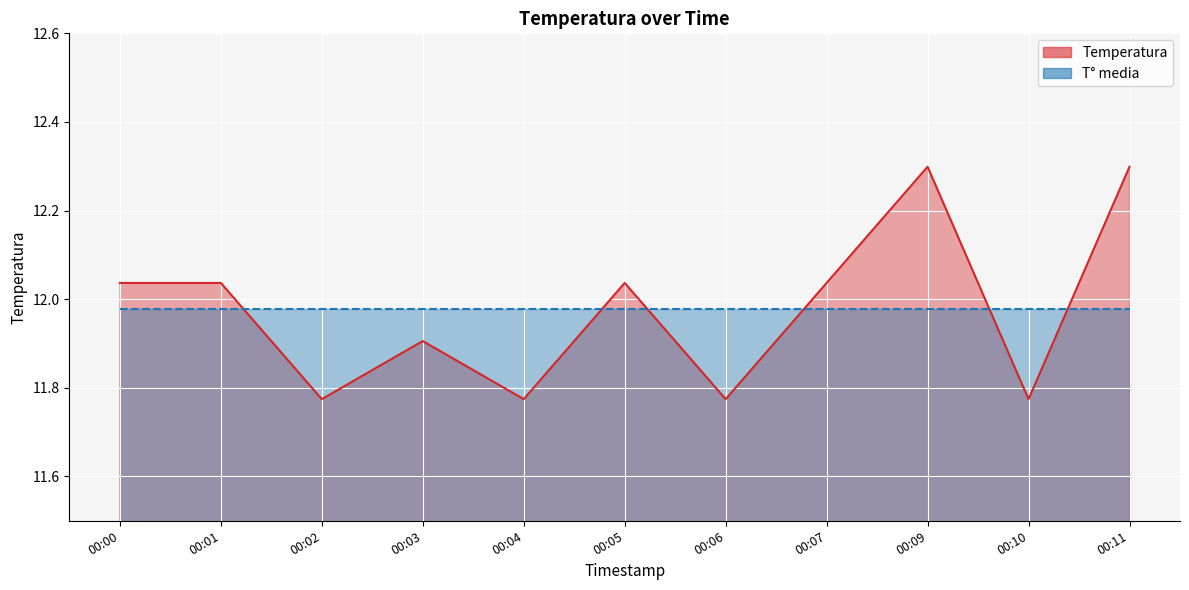

What is the smallest value displayed?

11.8